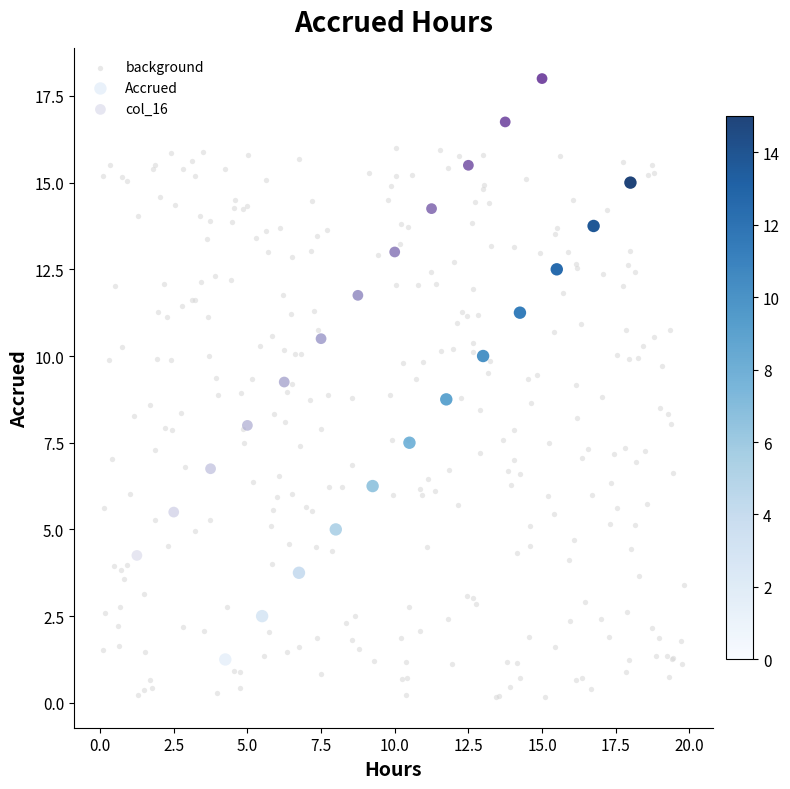

What are all the series names shown in the legend?

background, Accrued, col_16